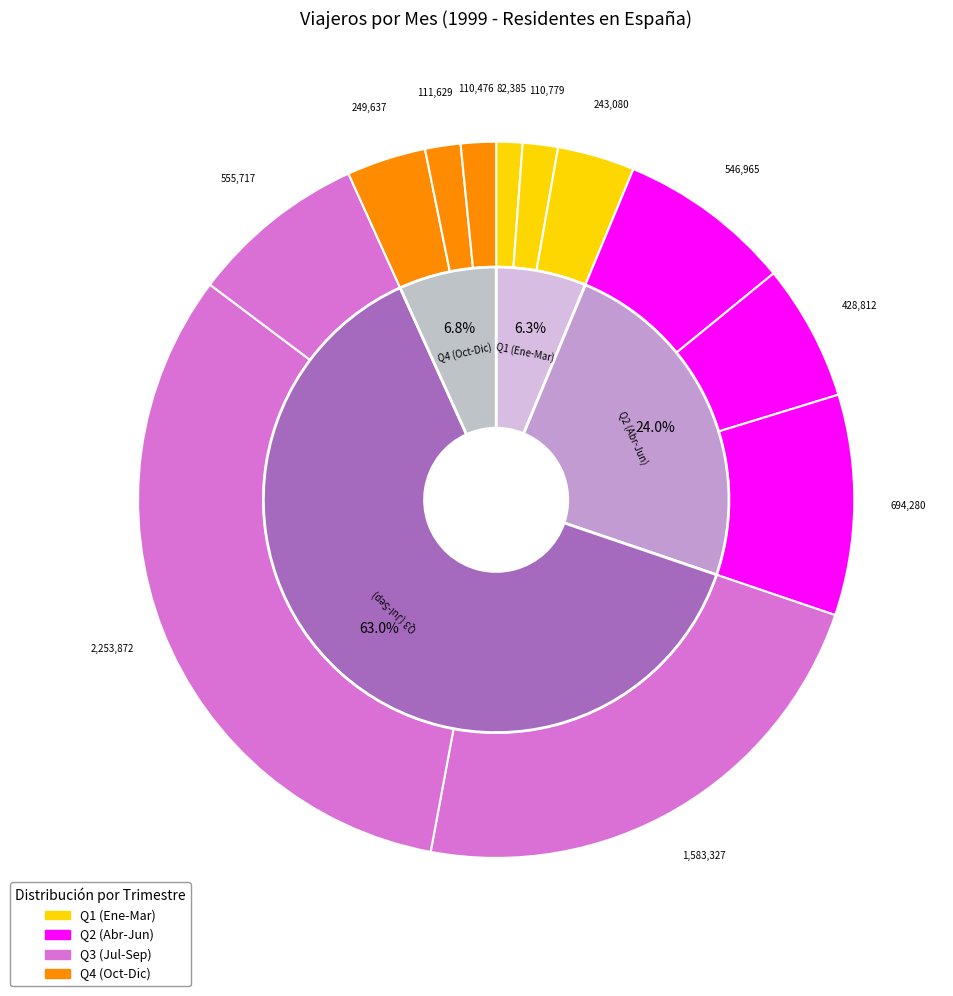

Approximately how many times larger is the value at 2 compared to 7?

0.1